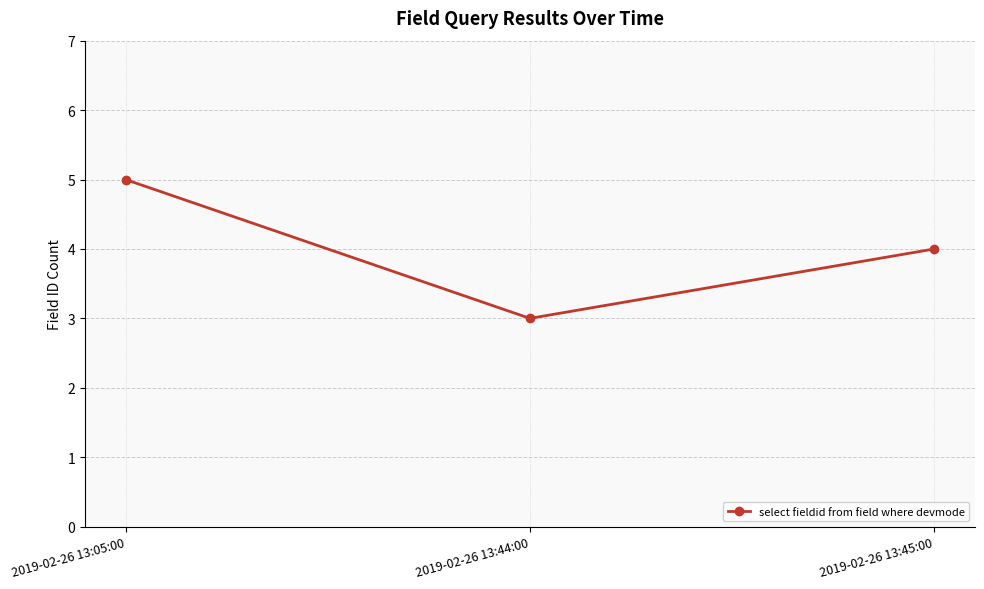

What is the average value?

4